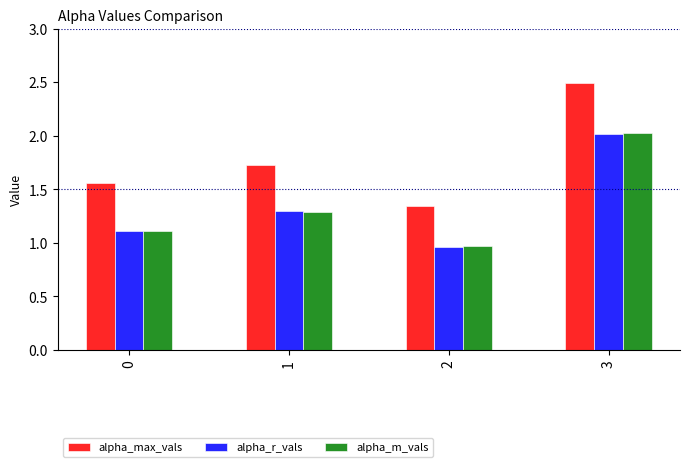

What is the difference between the alpha_m_vals values at 1 and 3?

0.7